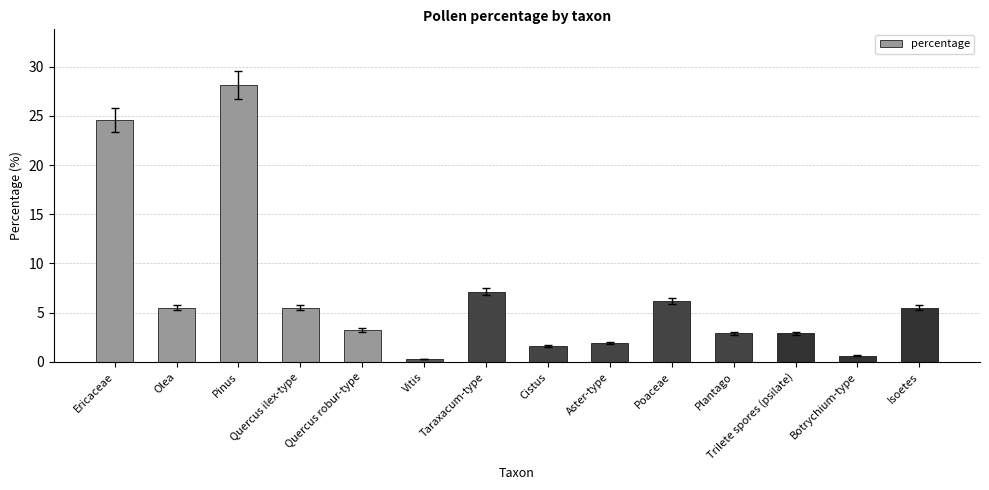

Approximately how many times larger is the value at Isoetes compared to Plantago?

1.9